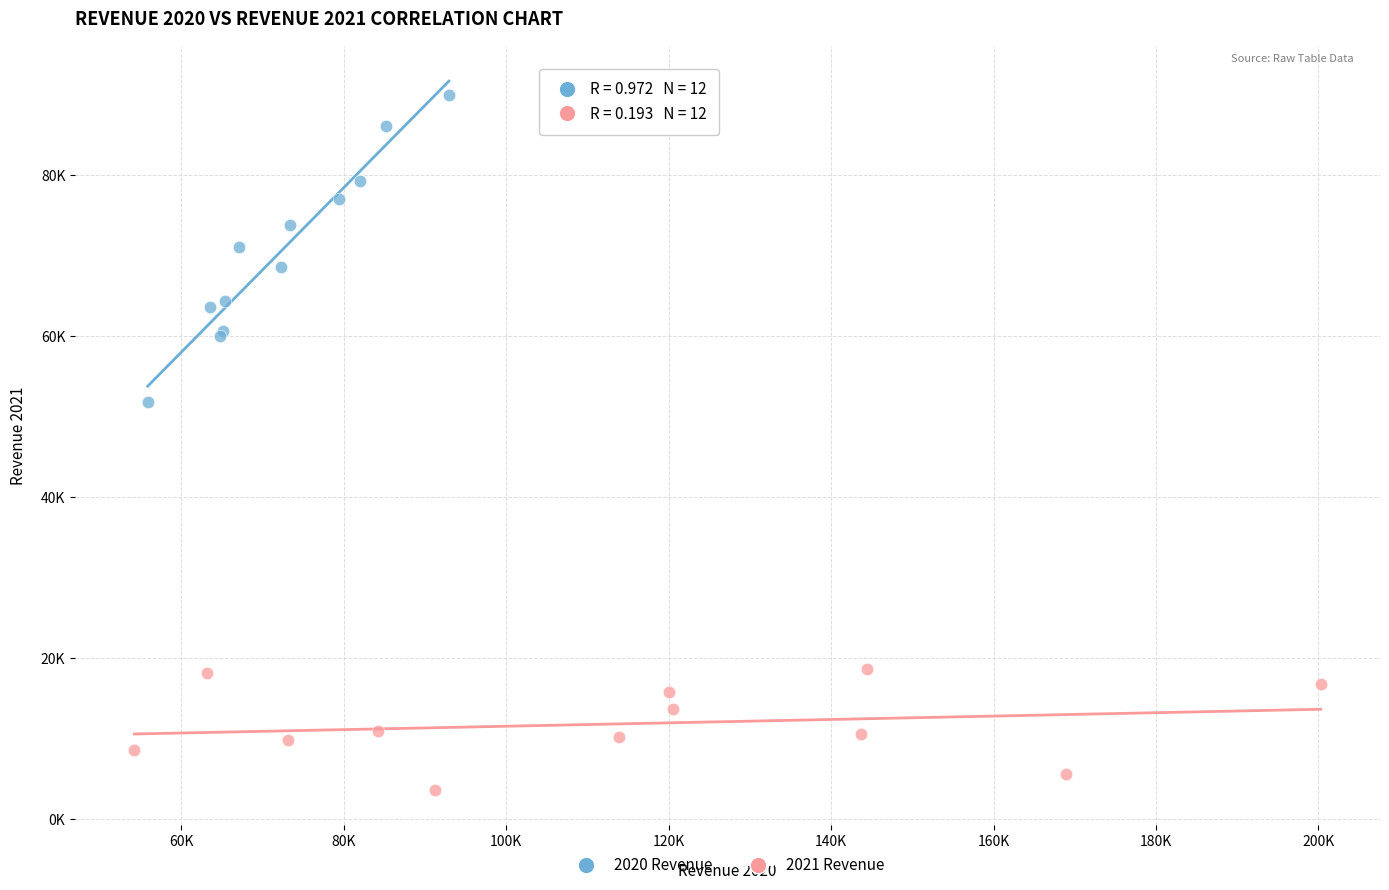

What are all the series names shown in the legend?

2020 Revenue, 2021 Revenue